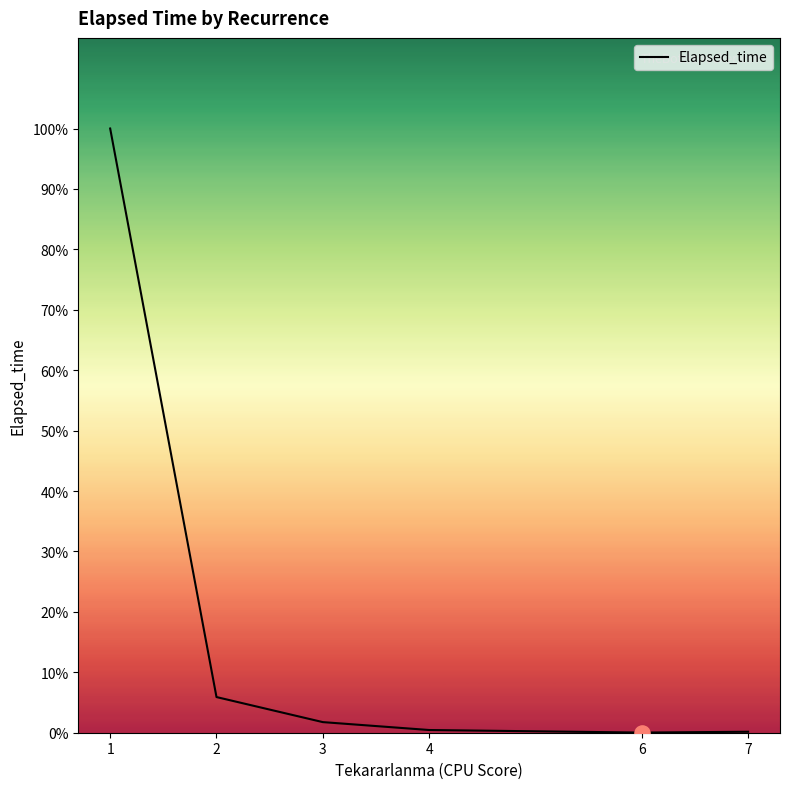

Does the chart have visible grid lines?

No